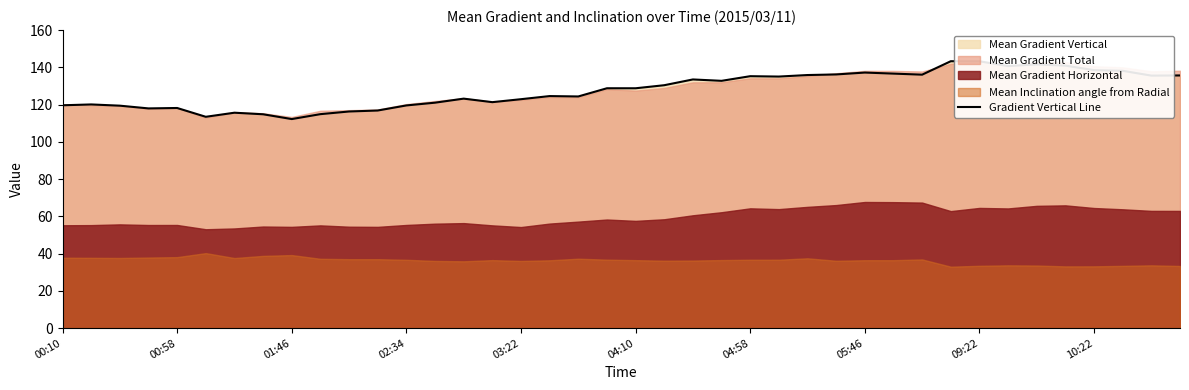

What is the highest value of the Gradient Vertical Line series?

143.3